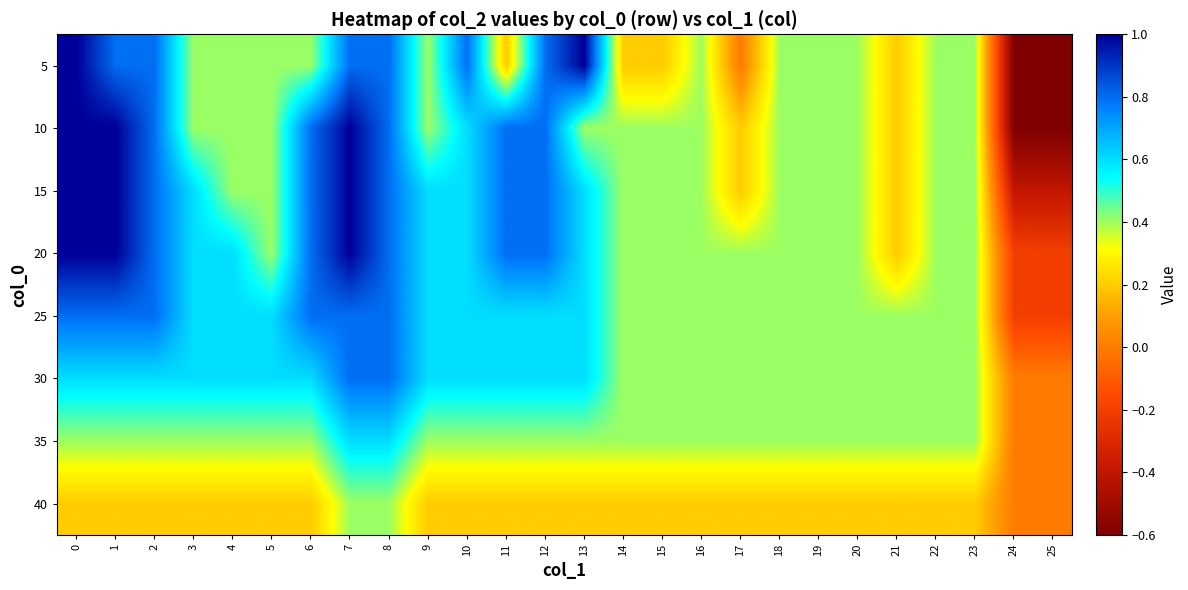

Reading left to right, what are all the values shown in this chart?

5: 0=1.0	1=0.8	2=0.8	3=0.4	4=0.4	5=0.4	6=0.4	7=0.8	8=0.8	9=0.4	10=0.8	11=0.2	12=0.8	13=1.0	14=0.2	15=0.2	16=0.4	17=0.0	18=0.4	19=0.4	20=0.4	21=0.2	22=0.4	23=0.4	24=-0.6	25=-0.6
10: 0=1.0	1=1.0	2=0.8	3=0.4	4=0.4	5=0.4	6=0.8	7=1.0	8=0.8	9=0.4	10=0.6	11=0.8	12=0.8	13=0.4	14=0.4	15=0.4	16=0.4	17=0.2	18=0.4	19=0.4	20=0.4	21=0.2	22=0.4	23=0.4	24=-0.6	25=-0.6
15: 0=1.0	1=1.0	2=0.8	3=0.6	4=0.4	5=0.4	6=0.8	7=1.0	8=0.8	9=0.6	10=0.6	11=0.8	12=0.8	13=0.6	14=0.4	15=0.4	16=0.4	17=0.2	18=0.4	19=0.4	20=0.4	21=0.2	22=0.4	23=0.4	24=-0.4	25=-0.4
20: 0=1.0	1=1.0	2=0.8	3=0.6	4=0.6	5=0.4	6=0.8	7=1.0	8=0.8	9=0.6	10=0.6	11=0.8	12=0.8	13=0.6	14=0.4	15=0.4	16=0.4	17=0.4	18=0.4	19=0.4	20=0.4	21=0.2	22=0.4	23=0.4	24=-0.2	25=-0.2
25: 0=0.8	1=0.8	2=0.8	3=0.6	4=0.6	5=0.6	6=0.8	7=0.8	8=0.8	9=0.6	10=0.6	11=0.6	12=0.6	13=0.6	14=0.4	15=0.4	16=0.4	17=0.4	18=0.4	19=0.4	20=0.4	21=0.4	22=0.4	23=0.4	24=-0.2	25=-0.2
30: 0=0.6	1=0.6	2=0.6	3=0.6	4=0.6	5=0.6	6=0.6	7=0.8	8=0.8	9=0.6	10=0.6	11=0.6	12=0.6	13=0.6	14=0.4	15=0.4	16=0.4	17=0.4	18=0.4	19=0.4	20=0.4	21=0.4	22=0.4	23=0.4	24=0.0	25=0.0
35: 0=0.4	1=0.4	2=0.4	3=0.4	4=0.4	5=0.4	6=0.4	7=0.6	8=0.6	9=0.4	10=0.4	11=0.4	12=0.4	13=0.4	14=0.4	15=0.4	16=0.4	17=0.4	18=0.4	19=0.4	20=0.4	21=0.4	22=0.4	23=0.4	24=0.0	25=0.0
40: 0=0.2	1=0.2	2=0.2	3=0.2	4=0.2	5=0.2	6=0.2	7=0.4	8=0.4	9=0.2	10=0.2	11=0.2	12=0.2	13=0.2	14=0.2	15=0.2	16=0.2	17=0.2	18=0.2	19=0.2	20=0.2	21=0.2	22=0.2	23=0.2	24=0.0	25=0.0